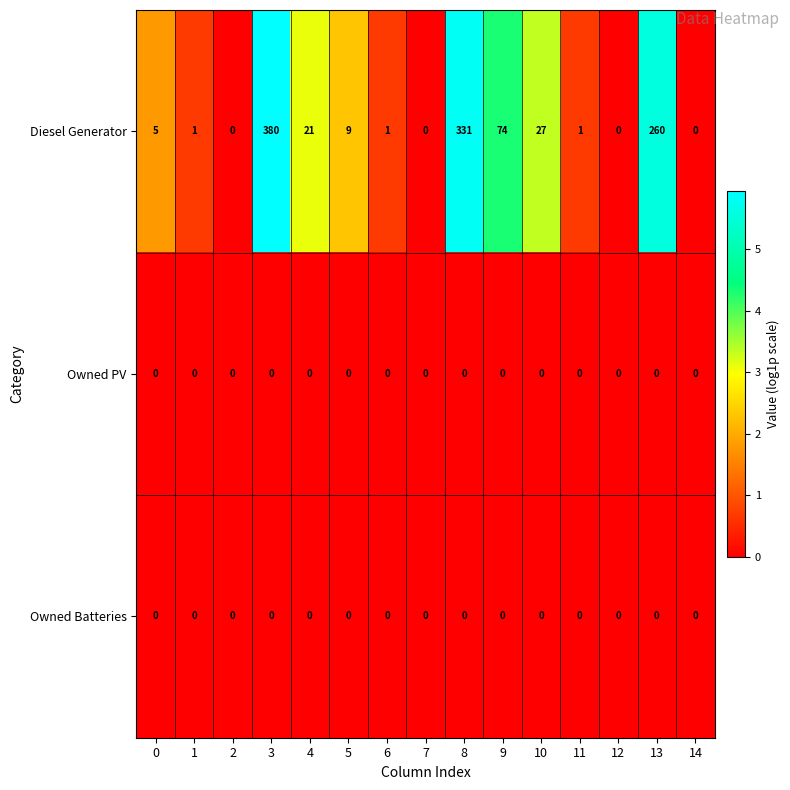

What is the greatest value displayed?

380